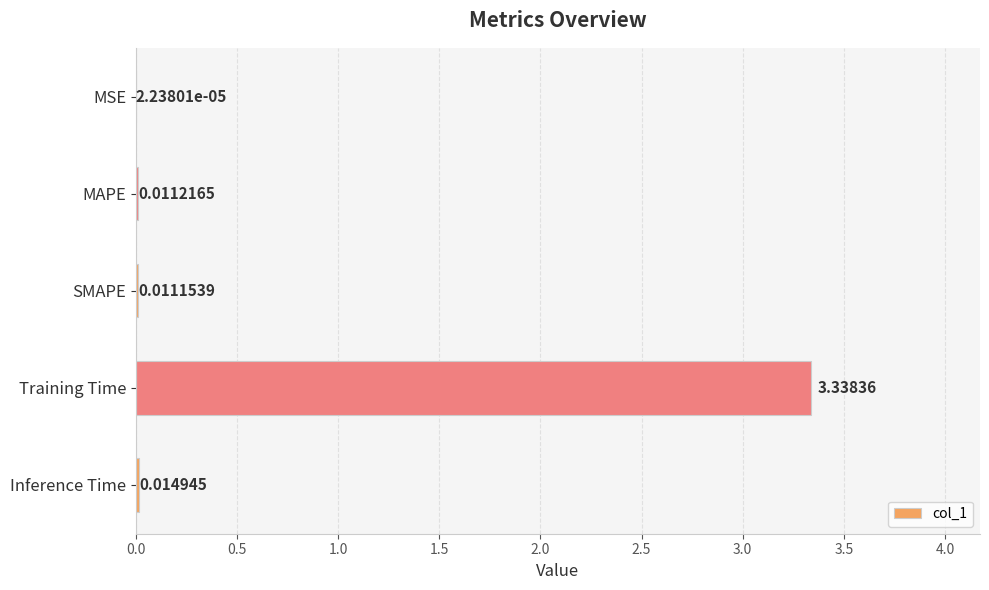

What is the change in value from SMAPE to Training Time?

+3.3